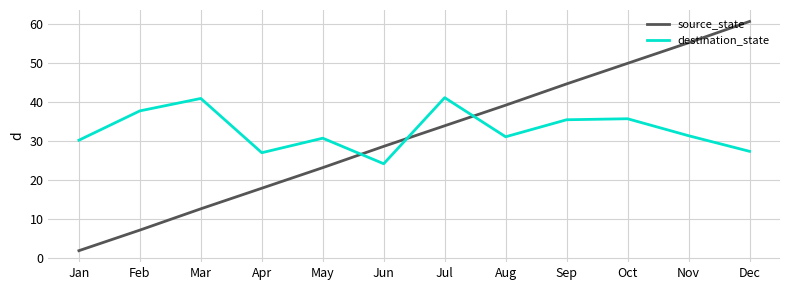

What are all the series names shown in the legend?

source_state, destination_state